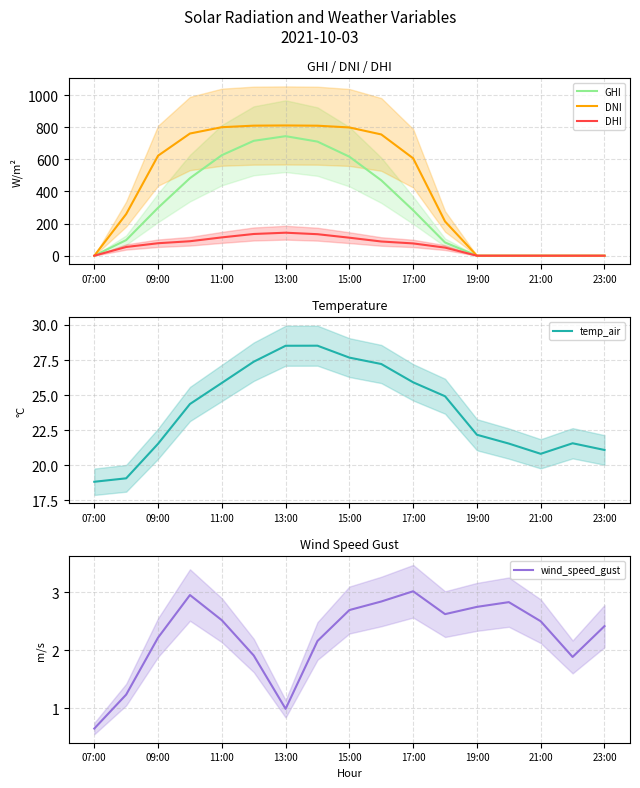

What is the highest value of the GHI series?

743.8